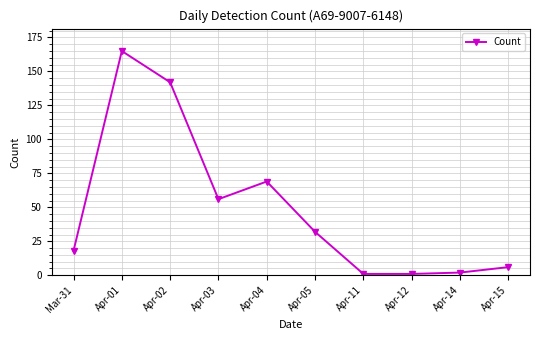

Which has a higher value, Apr-03 or Mar-31?

Apr-03